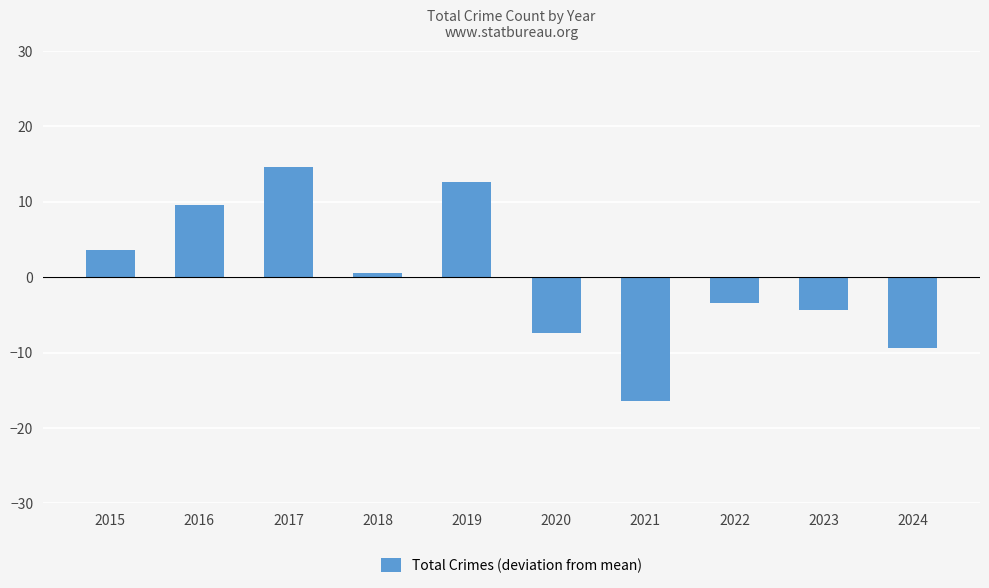

Are the bars grouped side by side (vs. stacked)?

No